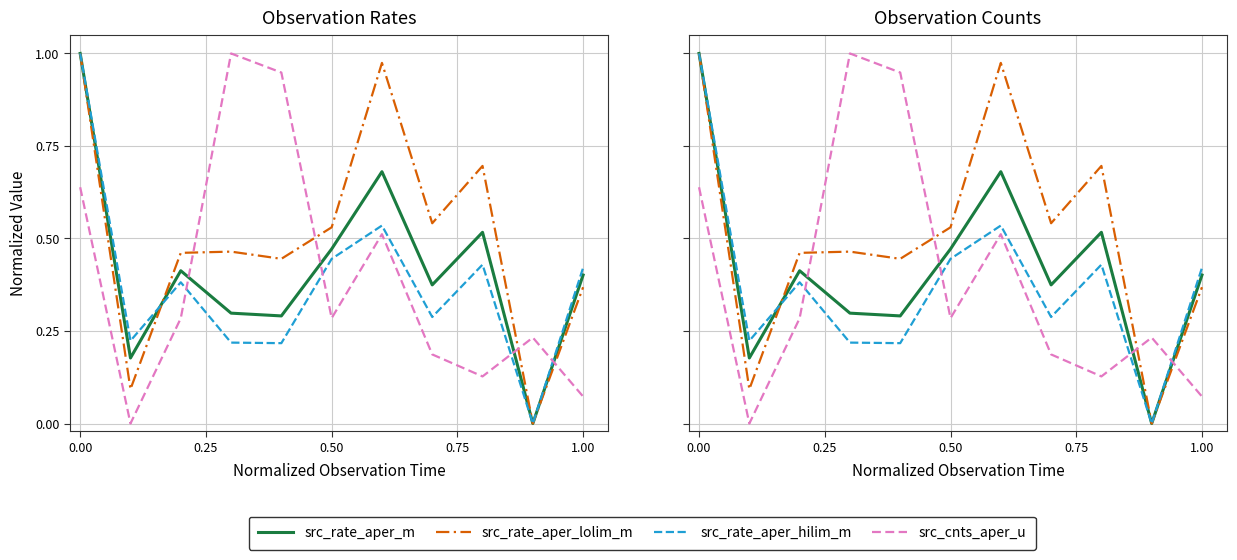

Reading right to left, list all the values displayed in this chart.

src_rate_aper_m: 0.4	0.0	0.5	0.4	0.7	0.5	0.3	0.3	0.4	0.2	1.0
src_rate_aper_lolim_m: 0.4	0.0	0.7	0.5	1.0	0.5	0.4	0.5	0.5	0.1	1.0
src_rate_aper_hilim_m: 0.4	0.0	0.4	0.3	0.5	0.4	0.2	0.2	0.4	0.2	1.0
src_cnts_aper_u: 0.1	0.2	0.1	0.2	0.5	0.3	0.9	1.0	0.3	0.0	0.6